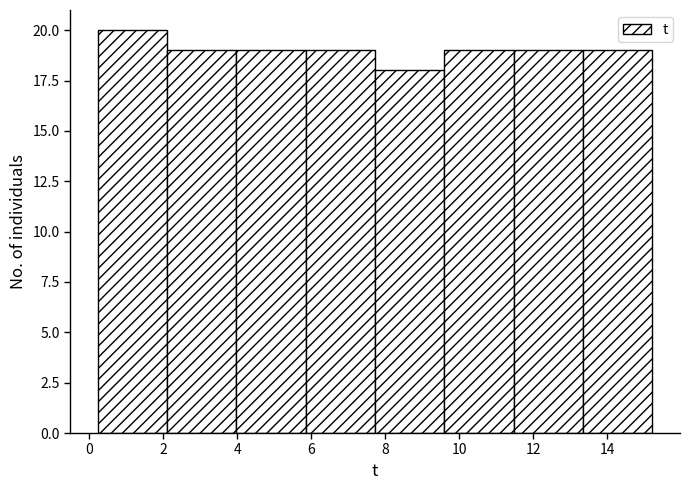

Reading left to right, list every bar in this chart as the range it spans on the x-axis followed by its height. Neither the bar edges nor the heights are printed on the chart, so give them approximately, as read against the axes.

0.2 to 2.2: 20
2.2 to 4.0: 19
4.0 to 5.8: 19
5.8 to 7.8: 19
7.8 to 9.6: 18
9.6 to 11.4: 19
11.4 to 13.4: 19
13.4 to 15.2: 19